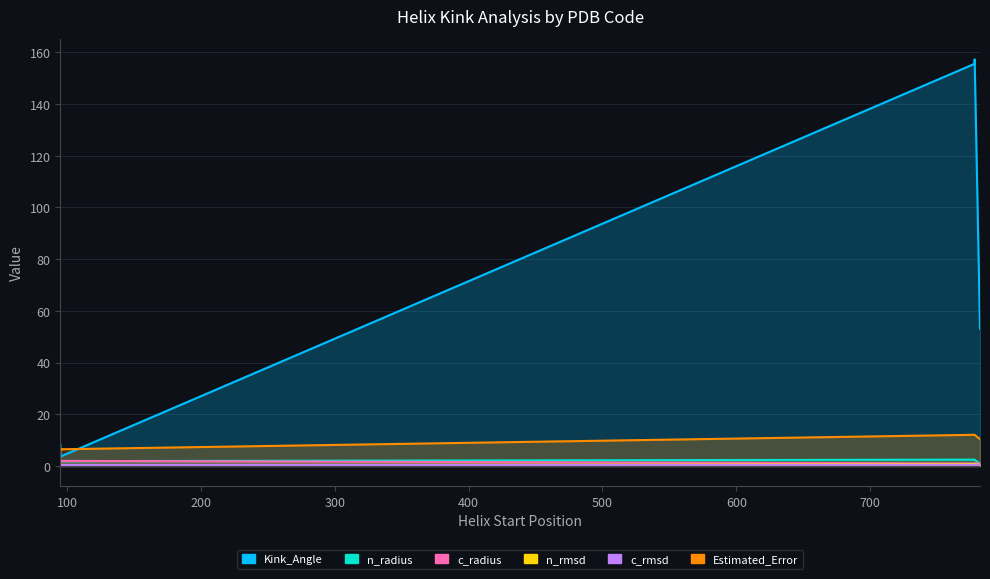

Which series has the largest range (max minus min)?

Kink_Angle